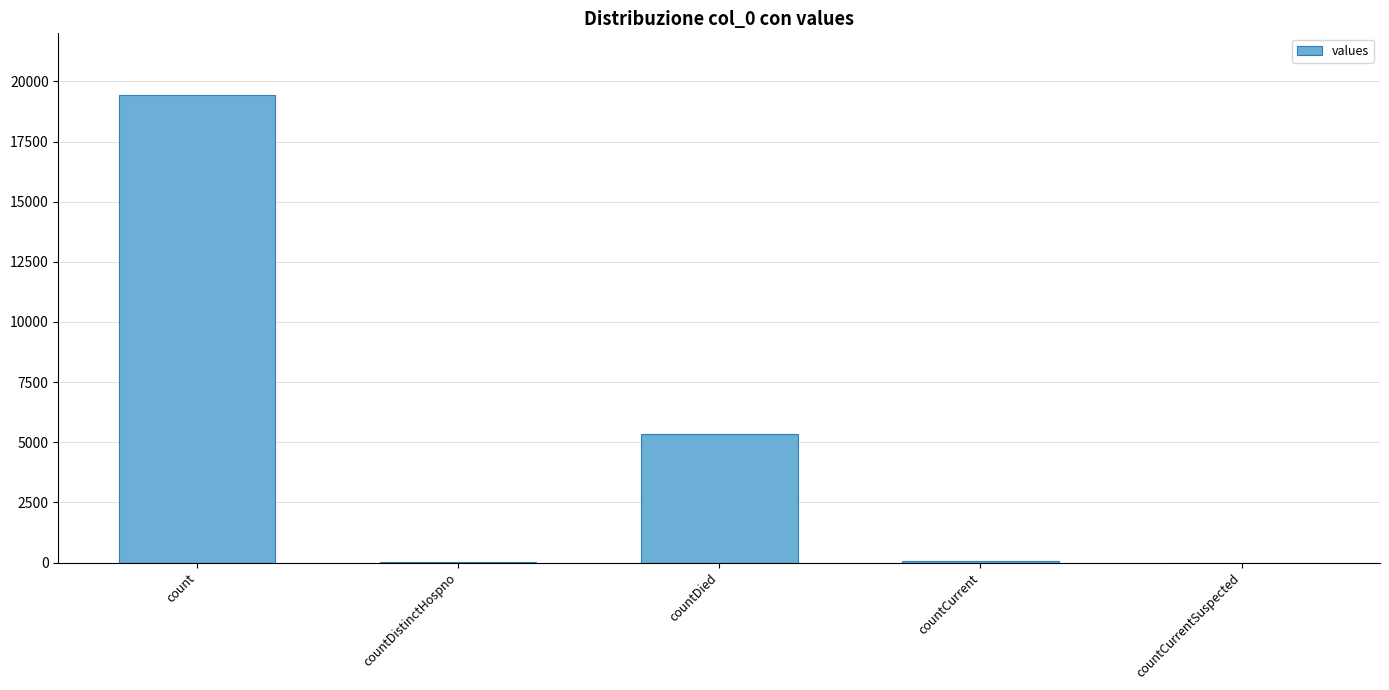

How many series are shown in this chart?

1